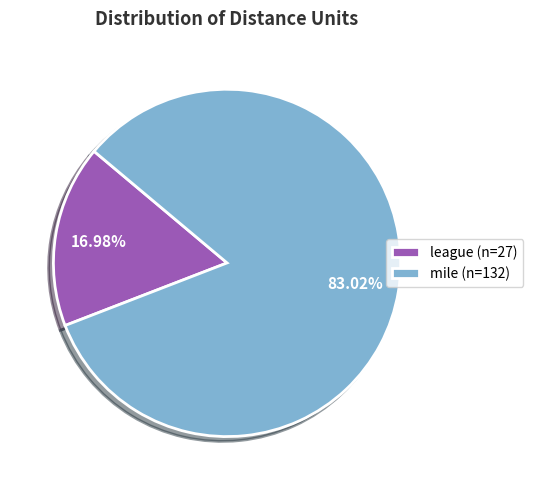

Is it true that league is 23% of the pie?

False